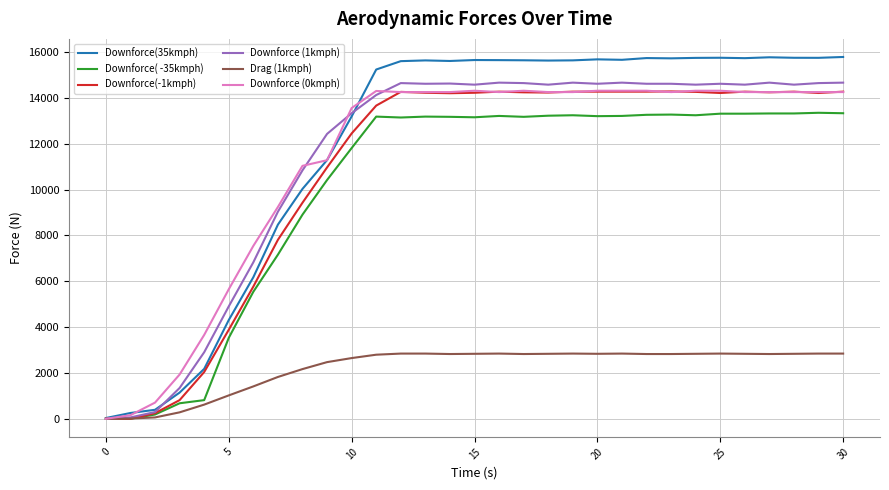

What is the greatest value displayed?

15780.8